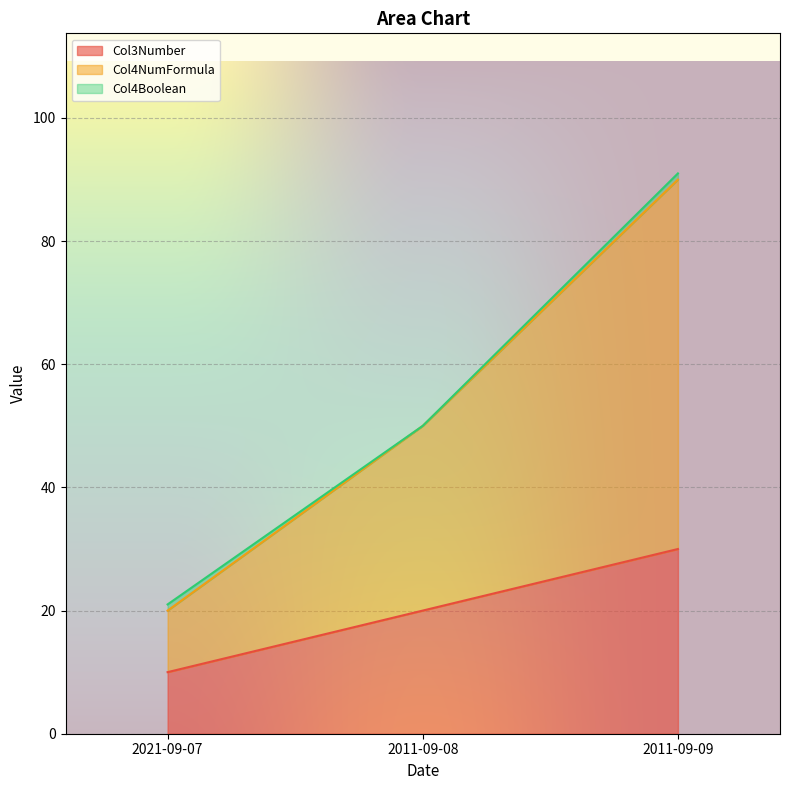

The Col3Number series shows 10.0 at 2021-09-07. True or false?

True